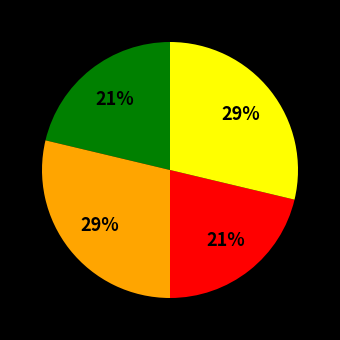

How many slices are in this pie chart?

4